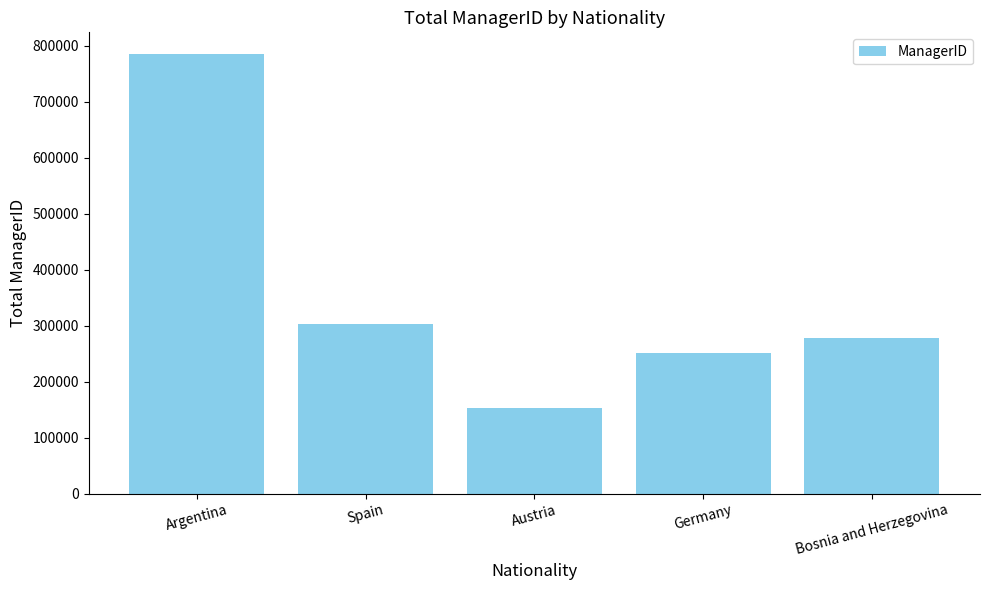

At which category does the chart reach its peak across all series?

Argentina